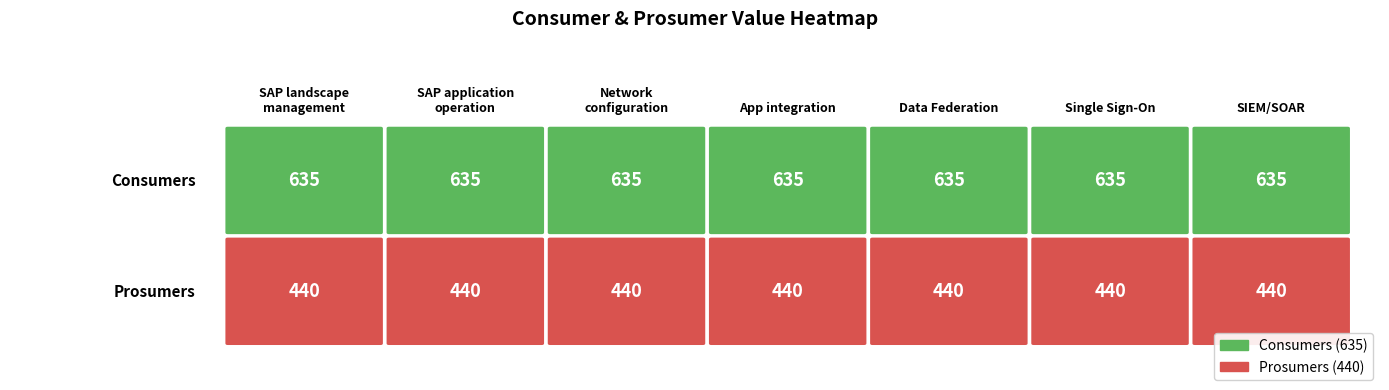

What value does the Prosumers series have at 7?

440